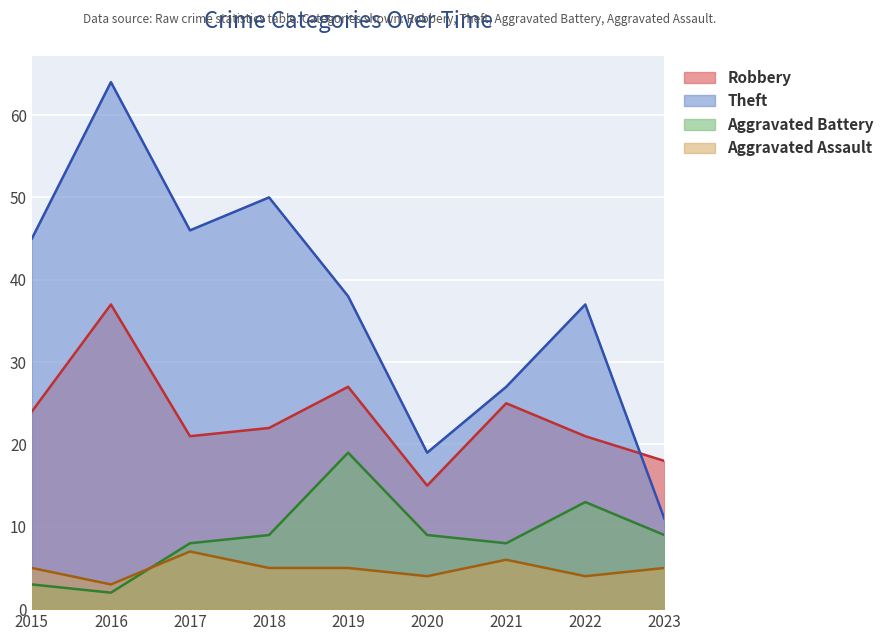

Where is the first local maximum for Robbery?

2016